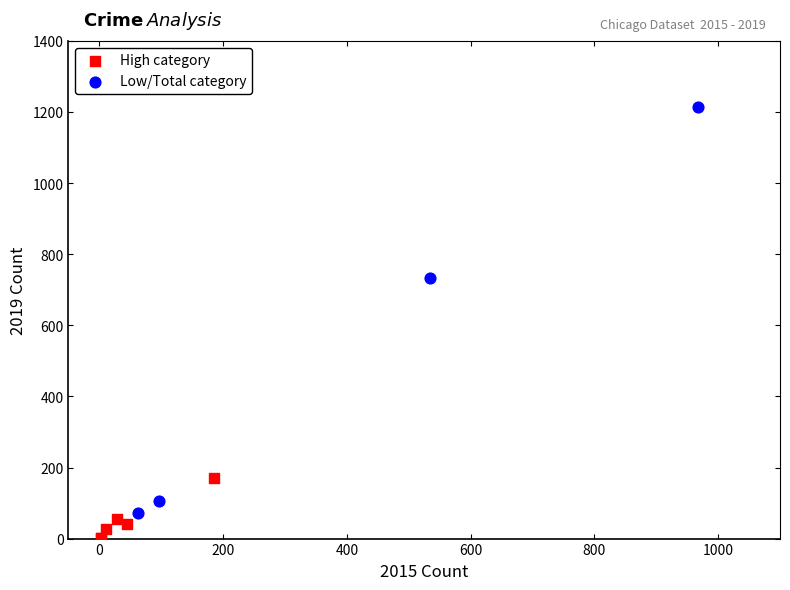

Which series has the largest Y range (max minus min)?

Low/Total category